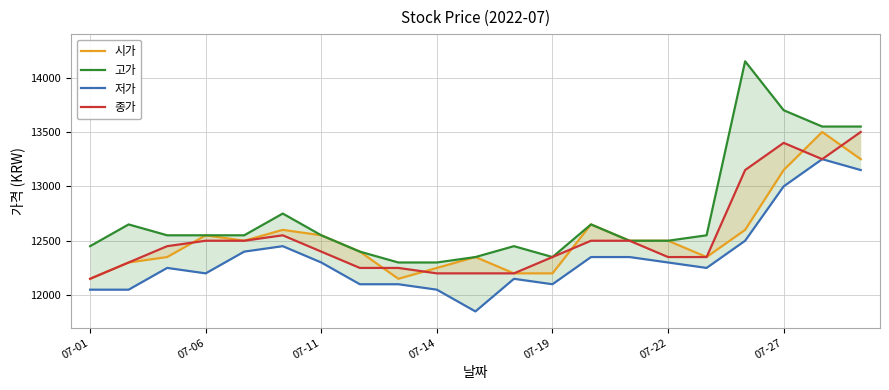

True or false: 시가 has more than 0 interior local peaks.

True